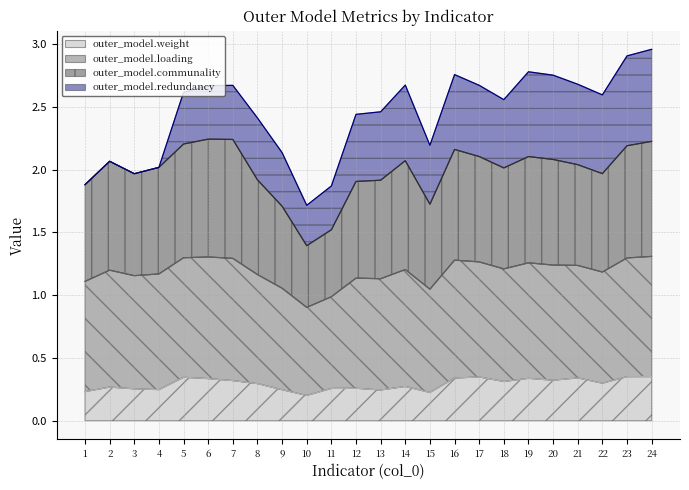

True or false: outer_model.weight has a value of 0.4 at 2.

False